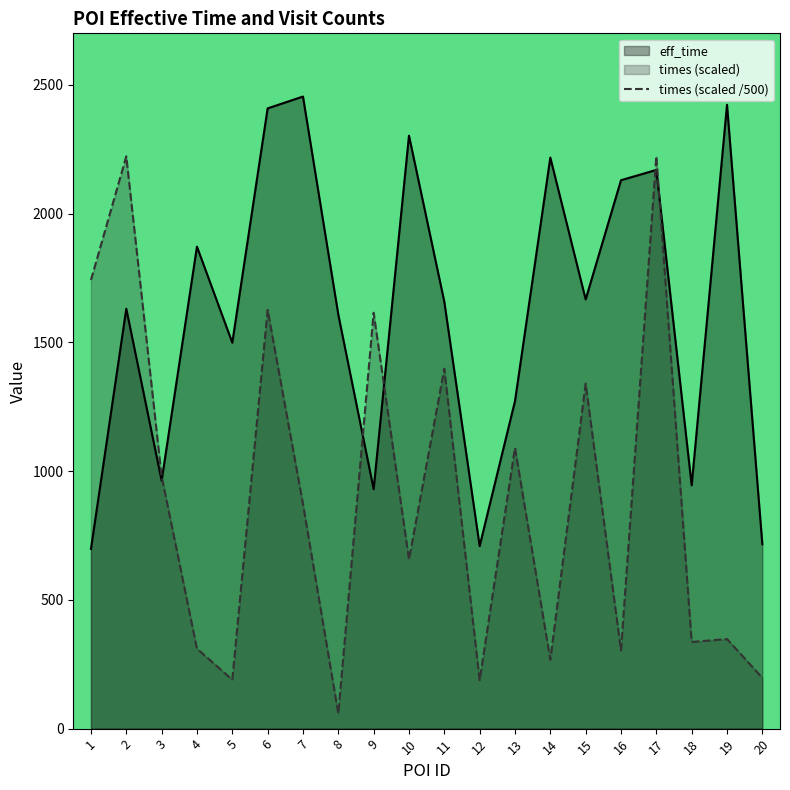

Is it true that eff_time equals 2218.0 at 14?

True